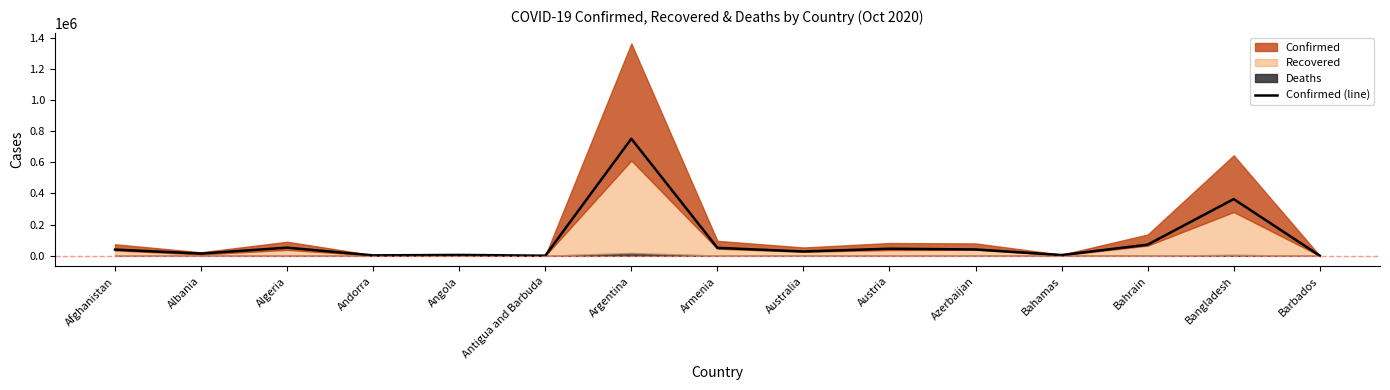

What is the approximate value at Azerbaijan, to the nearest 100?

40200